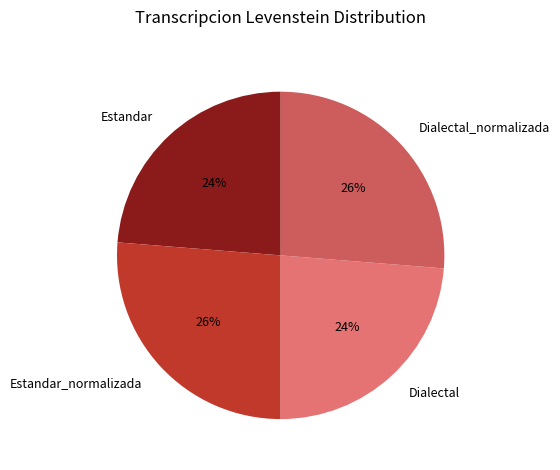

Combined, do Estandar_normalizada and Dialectal_normalizada account for over 50%?

Yes